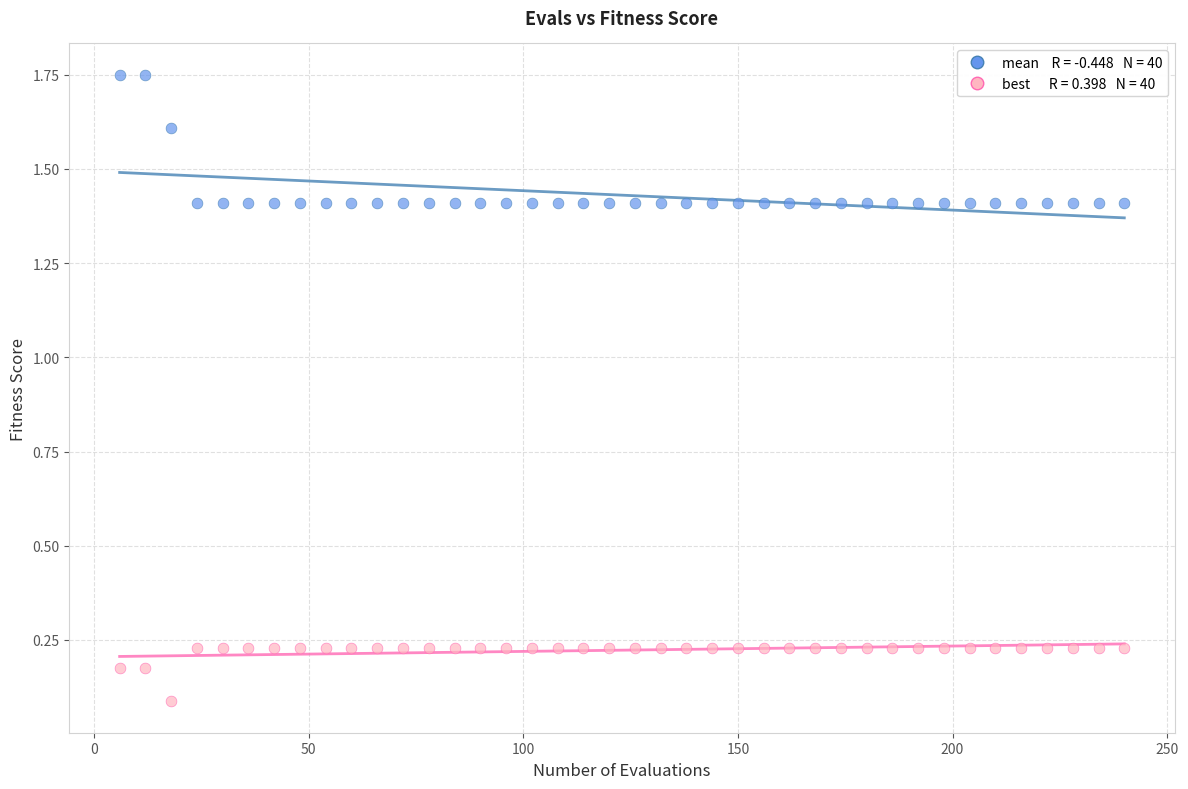

Across all data points, what is the range of X values (max minus min)?

234.0